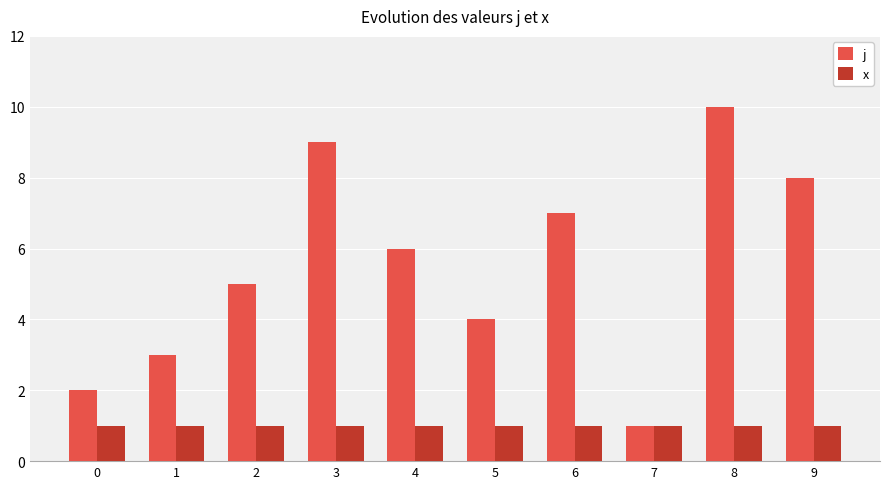

True or false: j has a value of 1 at 7.

True